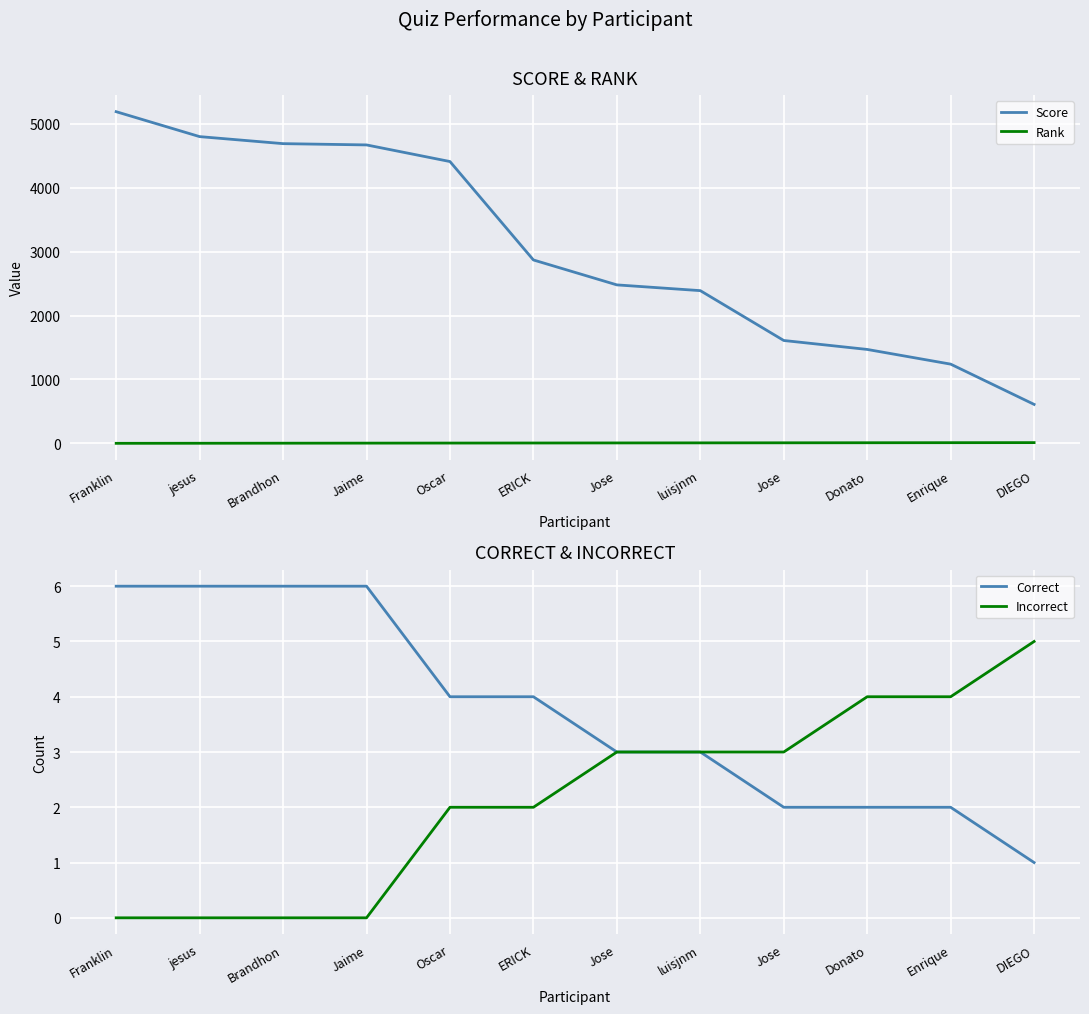

What is the sum of all Correct values?

45